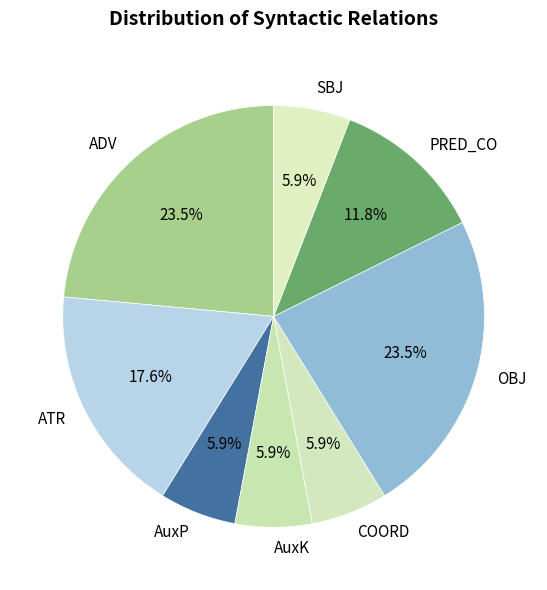

To the nearest percent, what is the difference between the AuxK and PRED_CO slice percentages?

6%